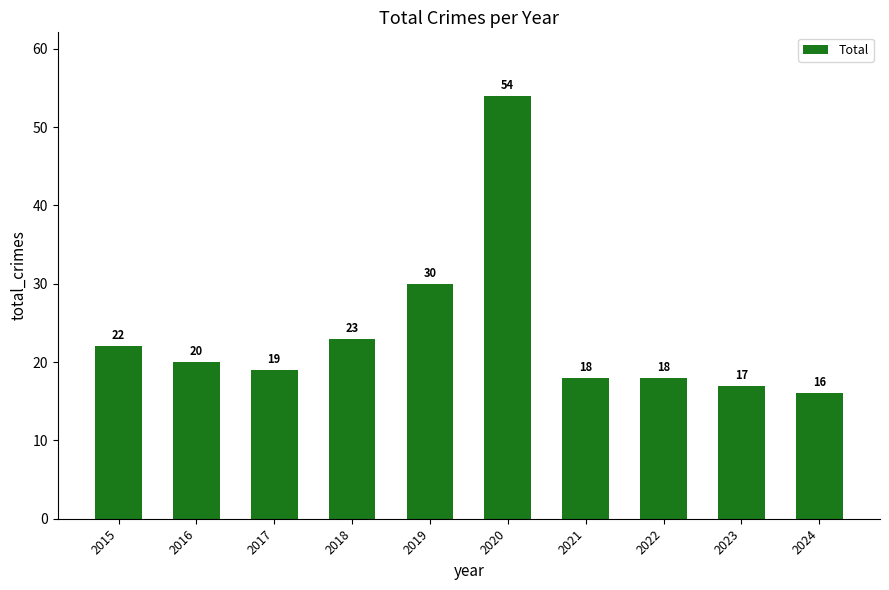

How many bars are there in total?

10